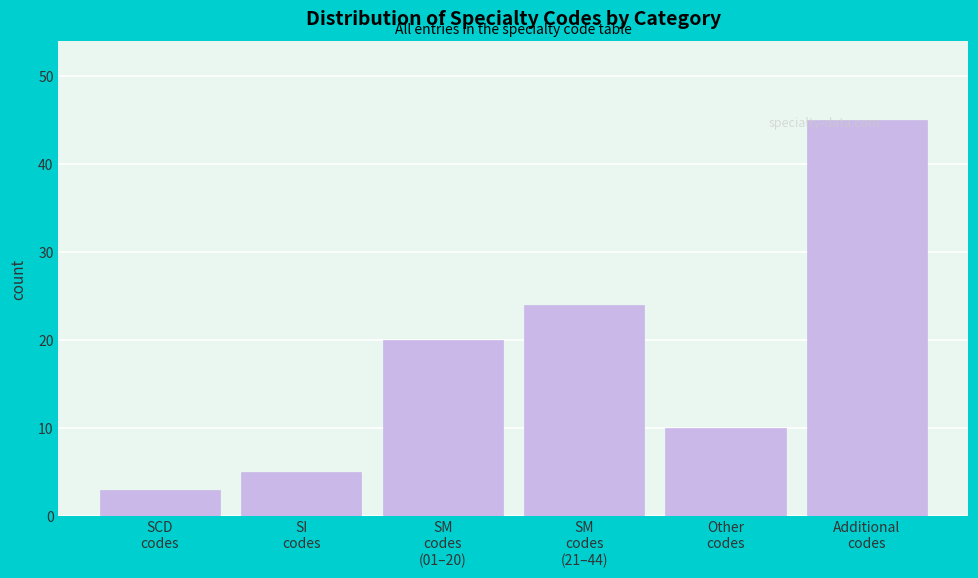

What is the average value?

18